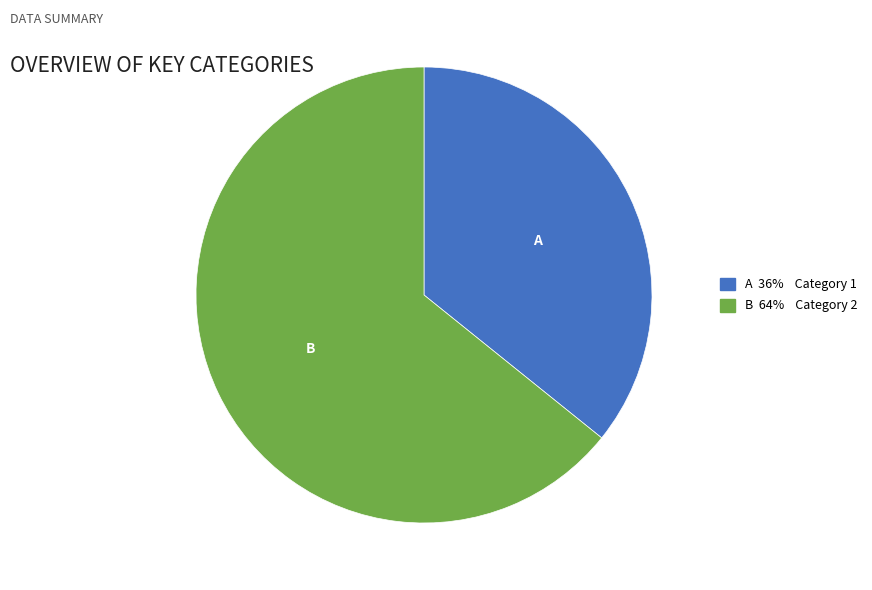

Does any single category account for the majority?

Yes